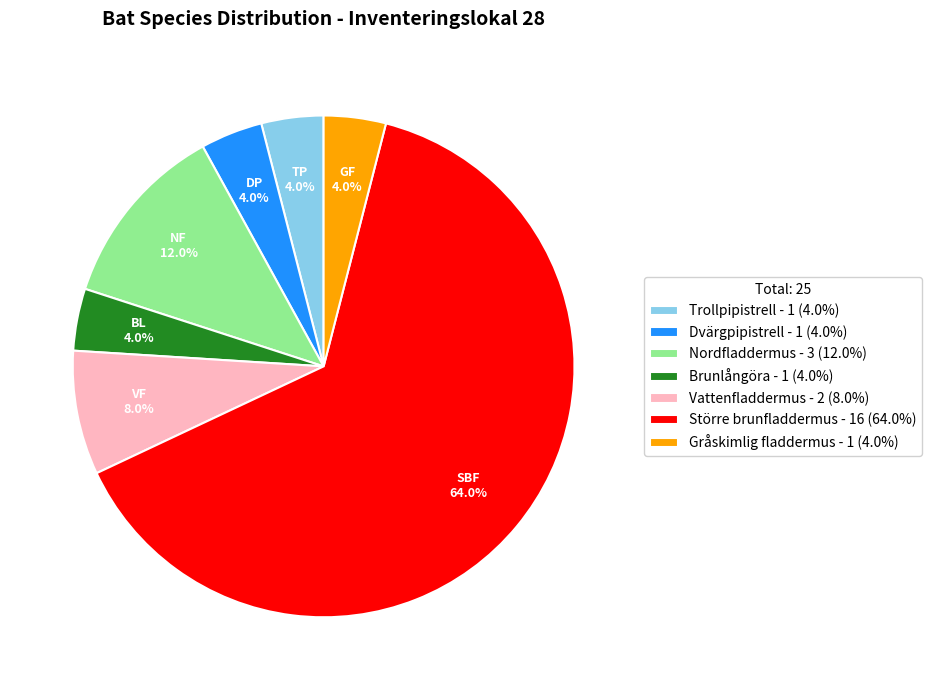

What percentage is NOT represented by Gråskimlig fladdermus - 1 (4.0%)?

96.0%